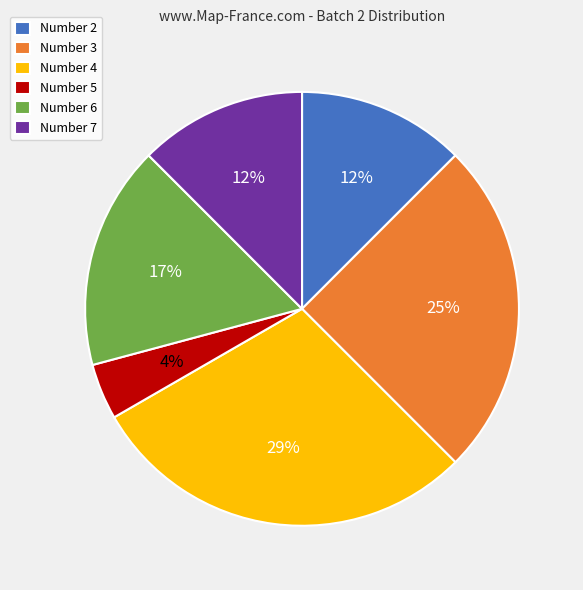

How many segments does this pie chart have?

6